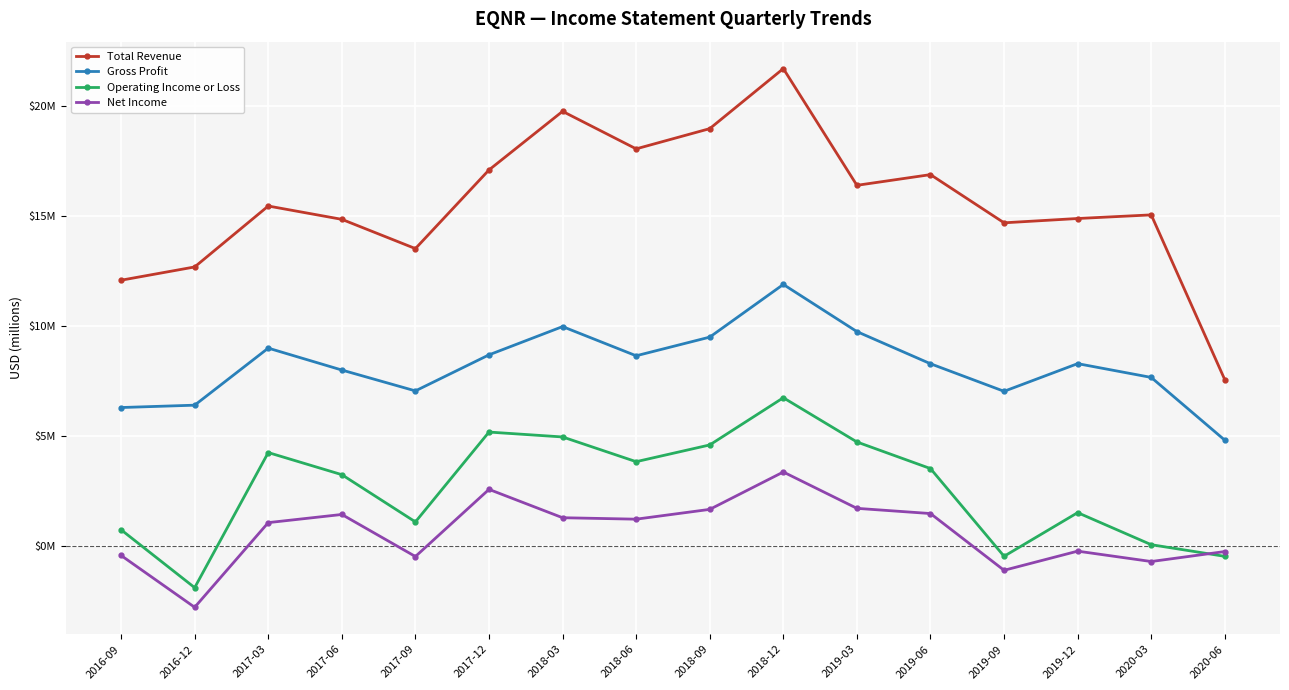

The Total Revenue series shows 4.5 at 2017-12. True or false?

False